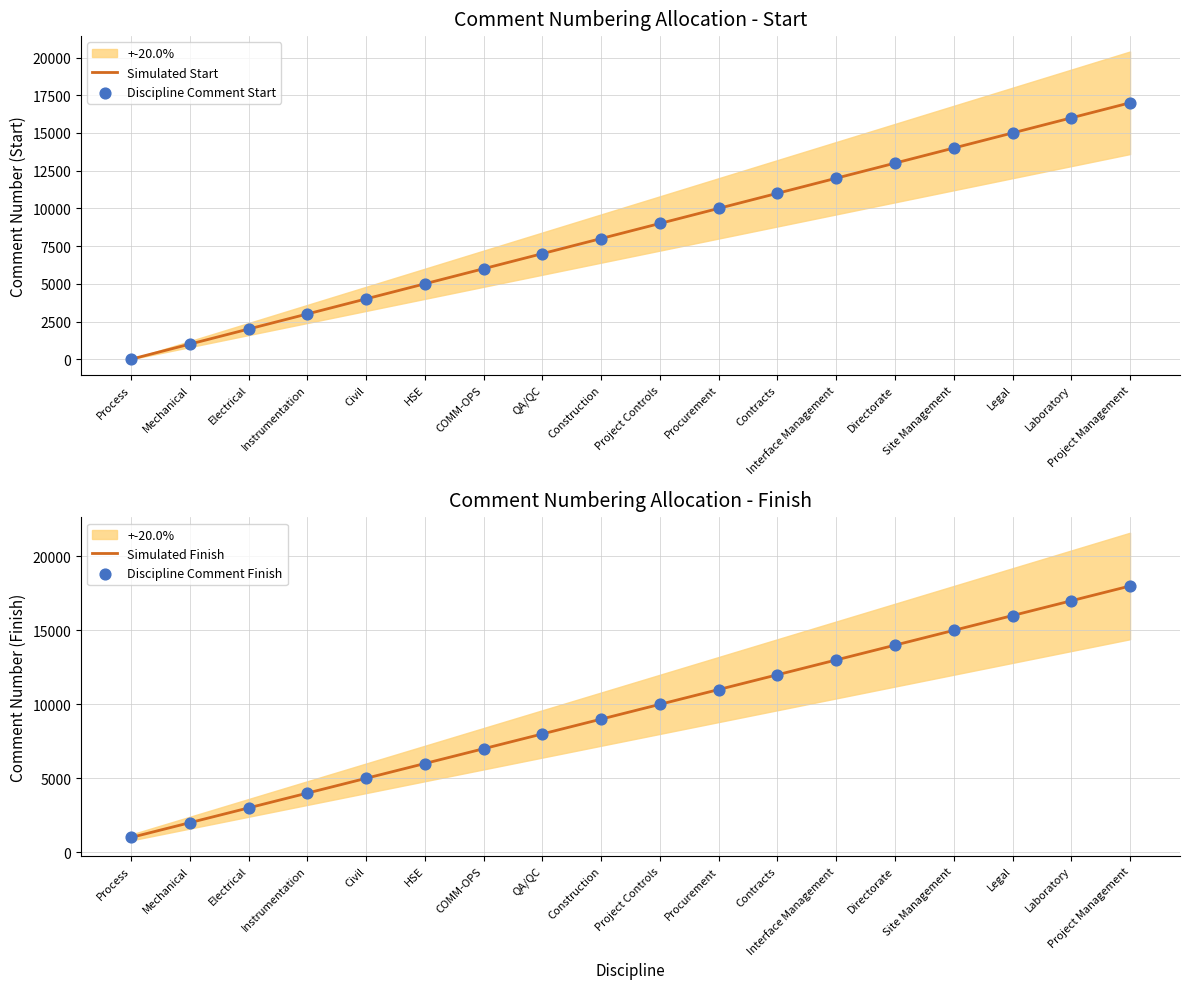

Which series has the largest total across all categories?

Simulated Finish